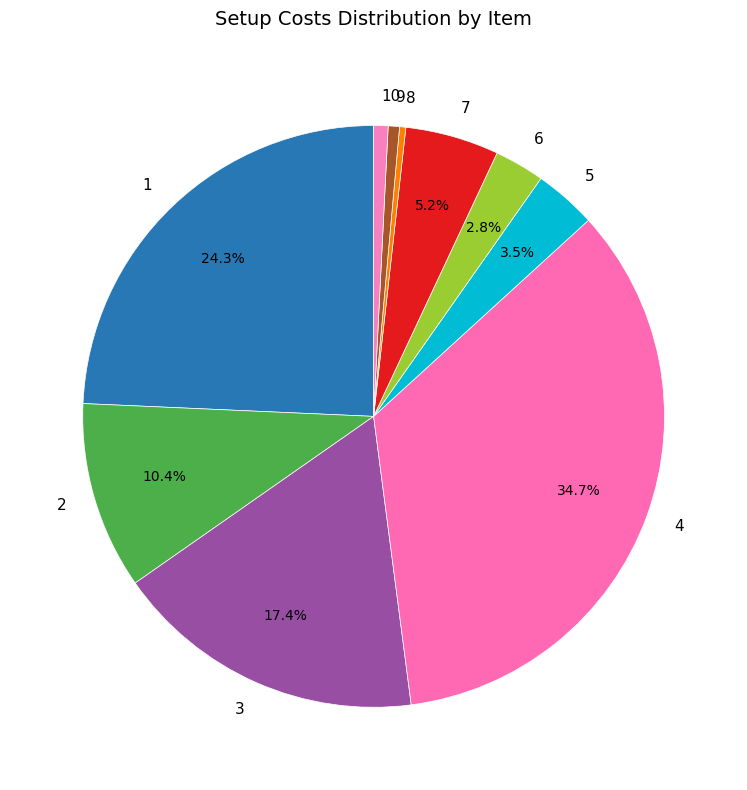

To the nearest percent, what is the average slice percentage?

10%